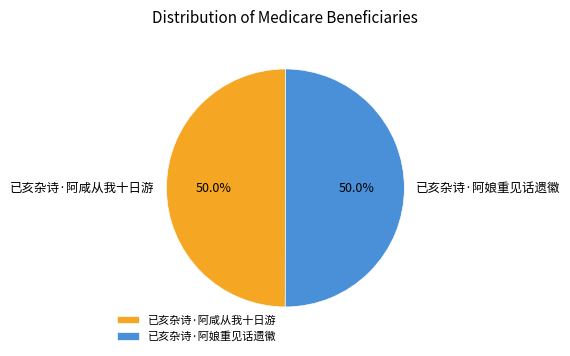

Count the number of slices in the pie.

2